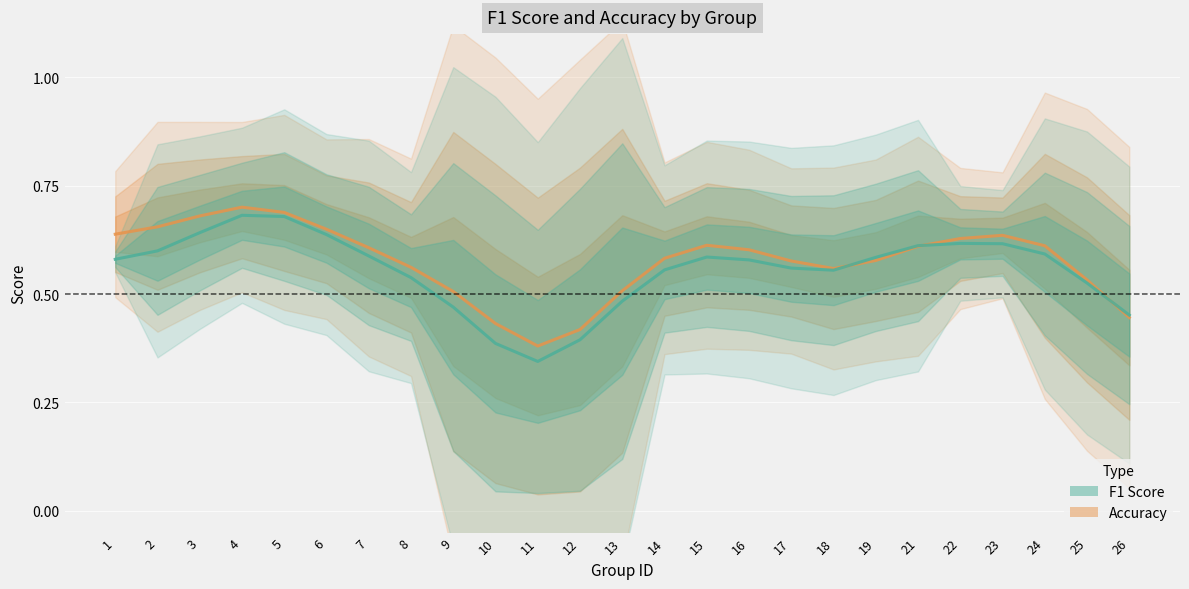

Between 26 and 21, which is larger?

21